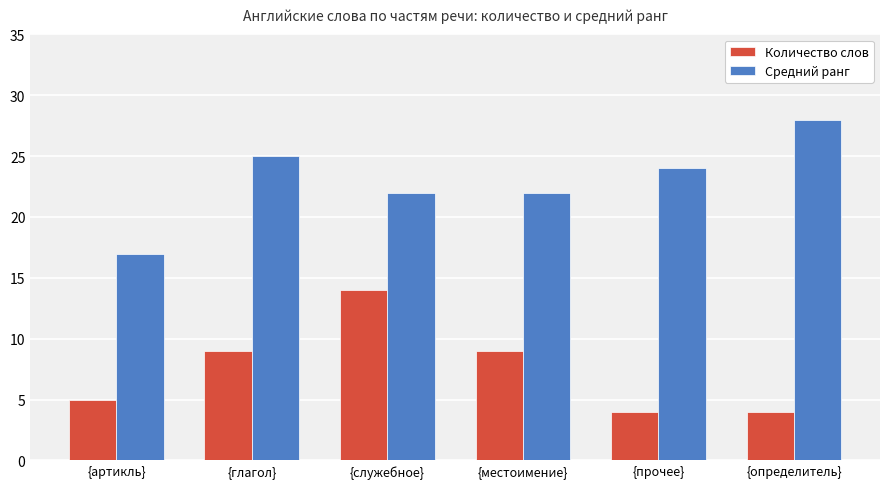

At {артикль}, list the series in order from largest to smallest.

Средний ранг, Количество слов